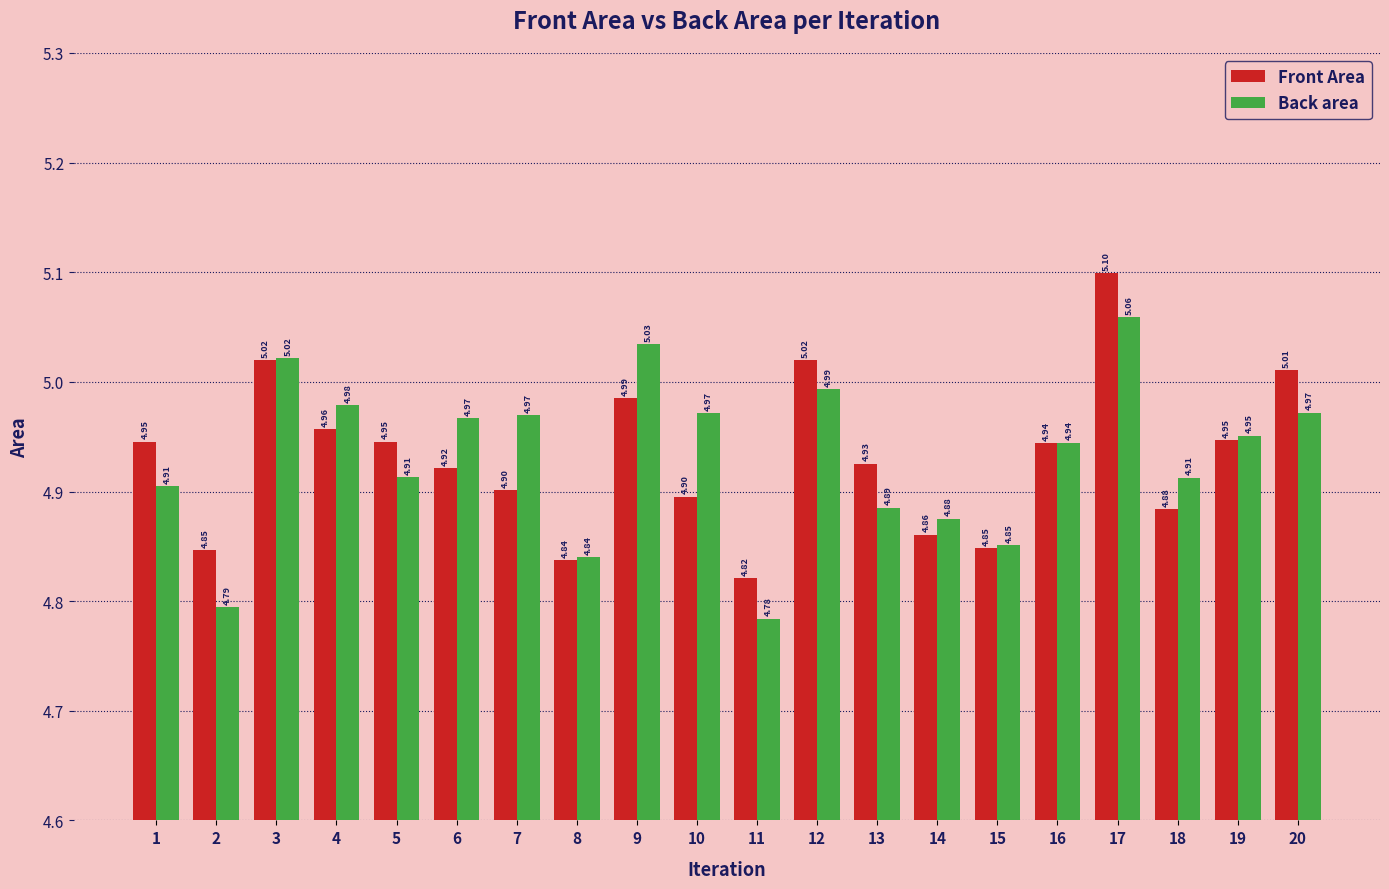

How many groups of bars are there?

20